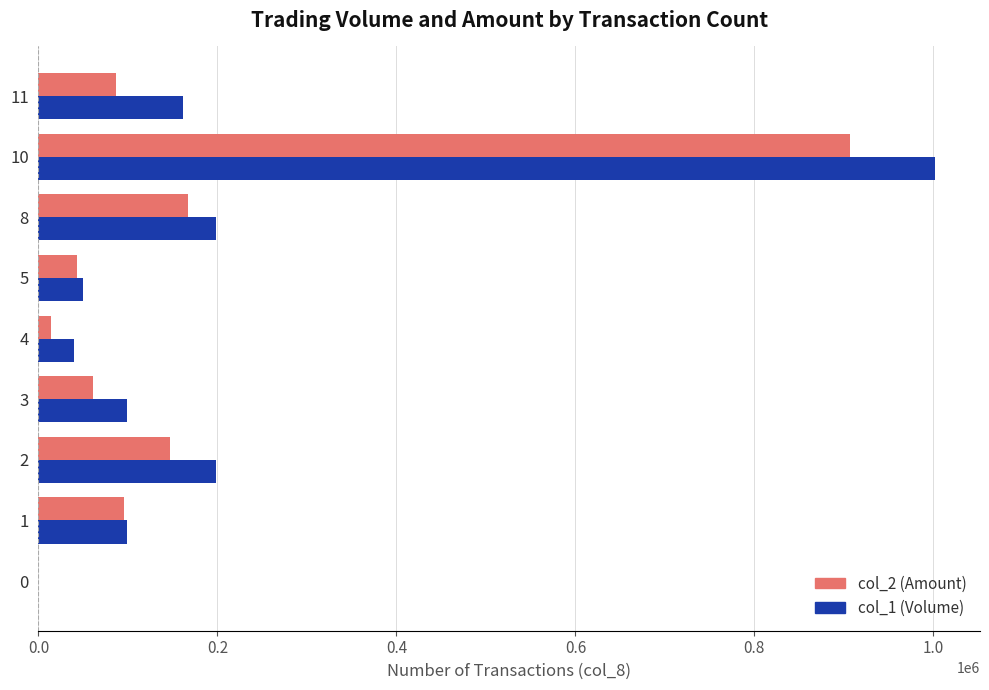

Between 0 and 1, which series saw the biggest shift?

col_1 (Volume)